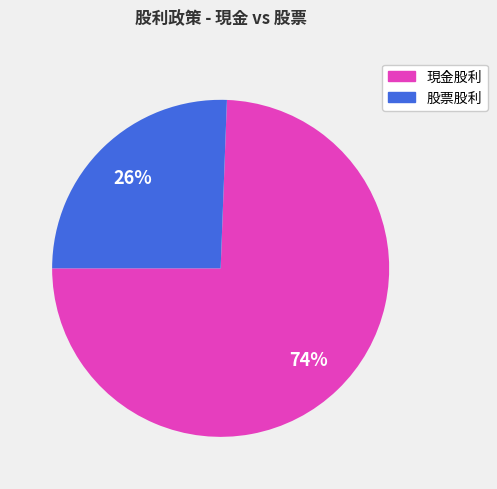

Is there a majority slice in this chart?

Yes